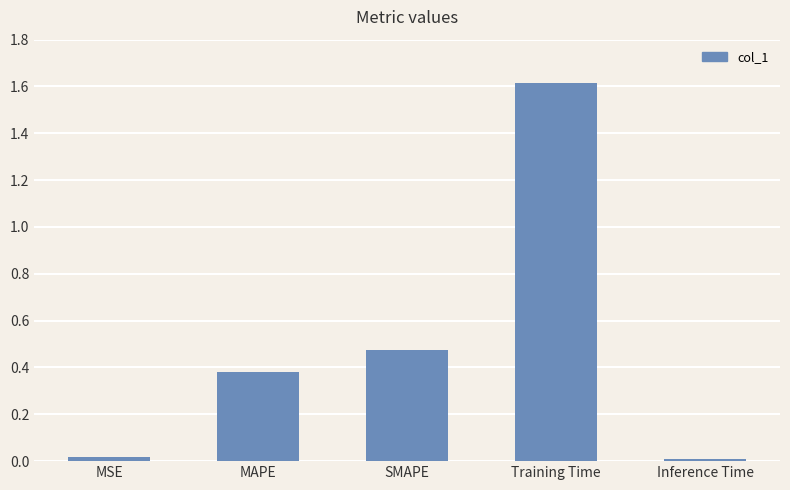

Count the number of categories in the chart.

5